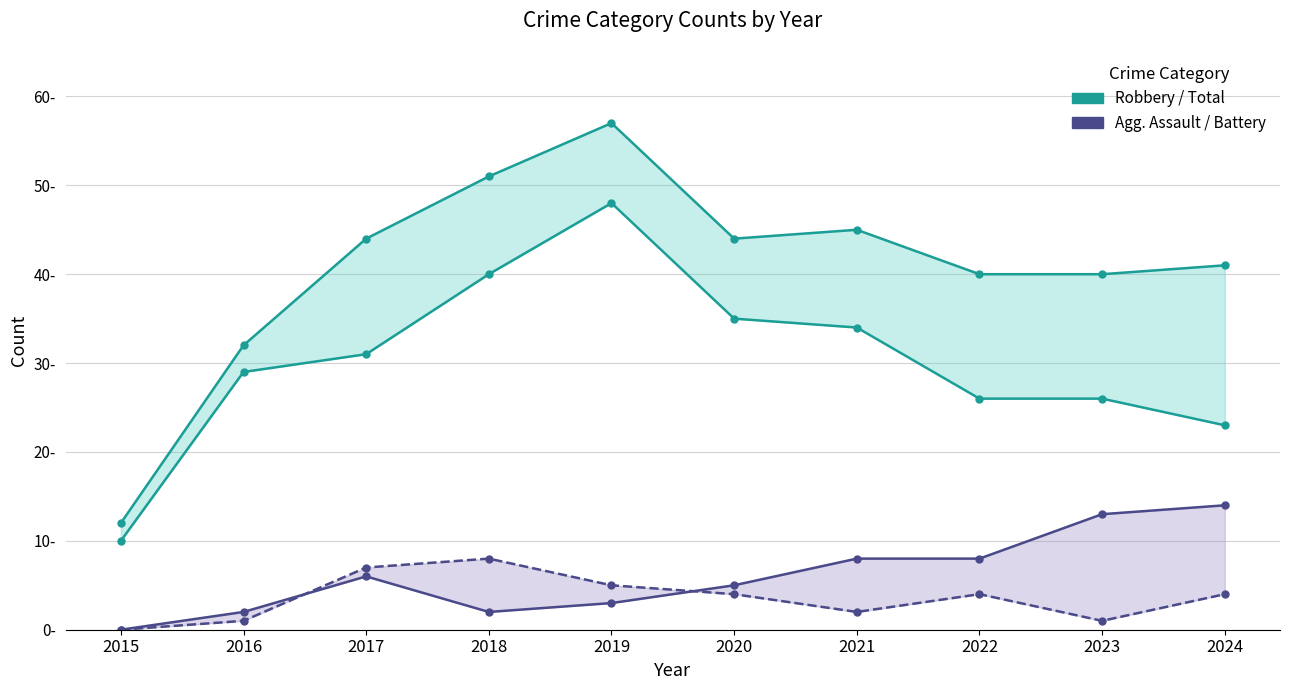

List the series in order of their peak value, highest first.

Total (upper band), Robbery, Aggravated Battery, Aggravated Assault